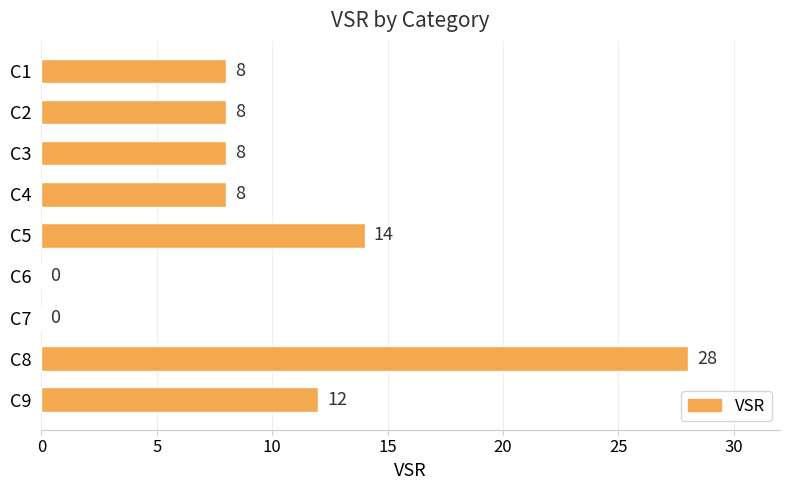

What value does the data have at C1, to the nearest 5?

10